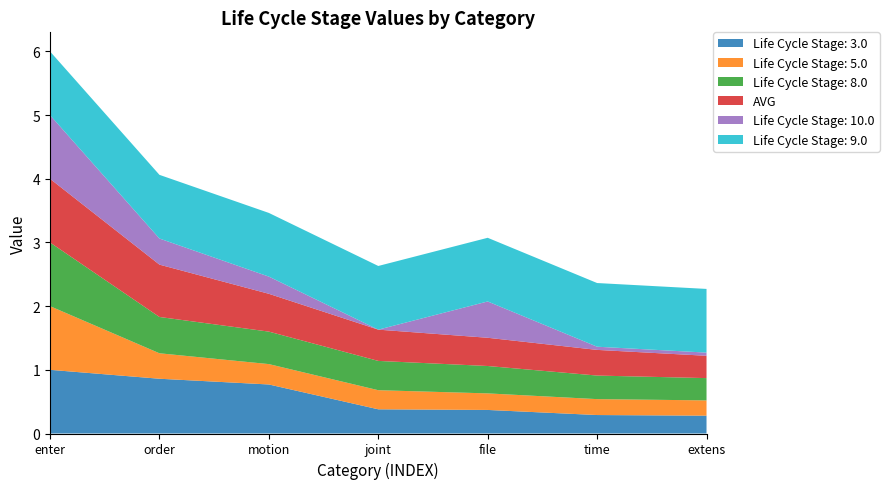

Reading right to left, transcribe all the data shown in this chart.

Life Cycle Stage: 3.0: extens=0.3	time=0.3	file=0.4	joint=0.4	motion=0.8	order=0.9	enter=1.0
Life Cycle Stage: 5.0: extens=0.2	time=0.2	file=0.3	joint=0.3	motion=0.3	order=0.4	enter=1.0
Life Cycle Stage: 8.0: extens=0.3	time=0.4	file=0.4	joint=0.5	motion=0.5	order=0.6	enter=1.0
AVG: extens=0.4	time=0.4	file=0.4	joint=0.5	motion=0.6	order=0.8	enter=1.0
Life Cycle Stage: 10.0: extens=0.1	time=0.1	file=0.6	joint=0.0	motion=0.3	order=0.4	enter=1.0
Life Cycle Stage: 9.0: extens=1.0	time=1.0	file=1.0	joint=1.0	motion=1.0	order=1.0	enter=1.0